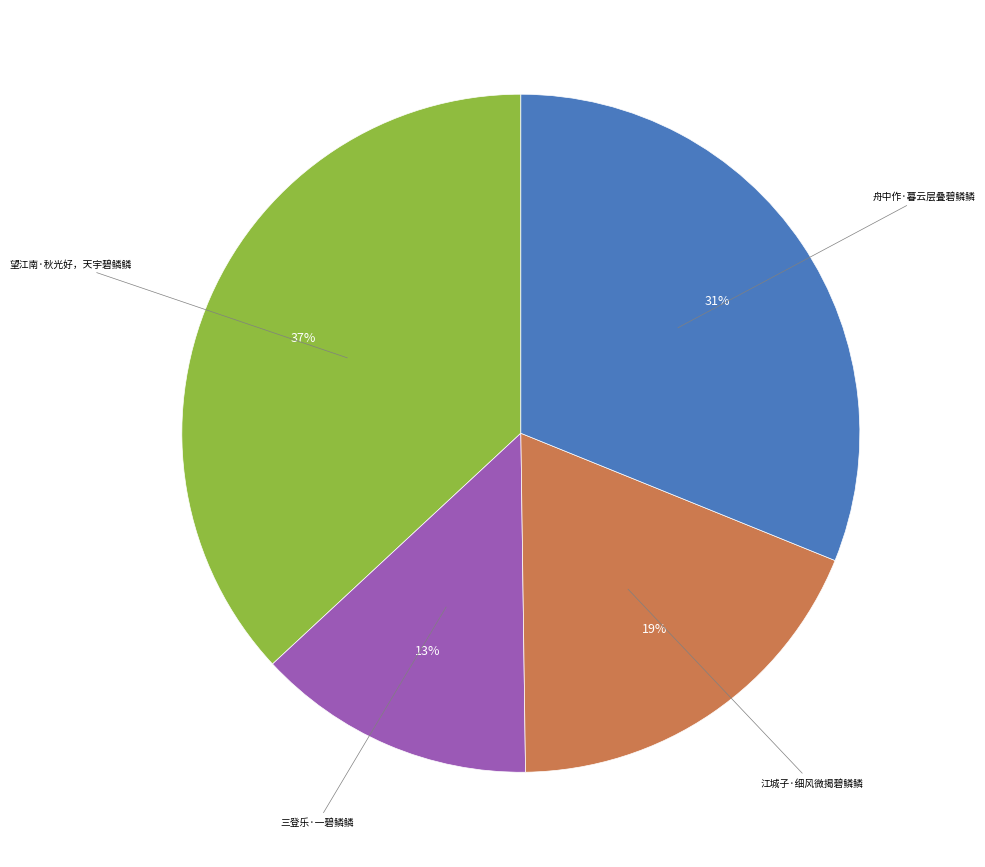

Does any single category account for the majority?

No